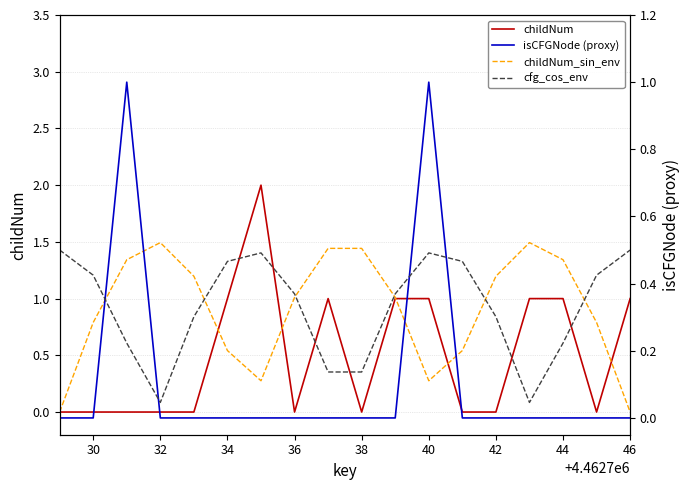

Does the chart have visible grid lines?

Yes